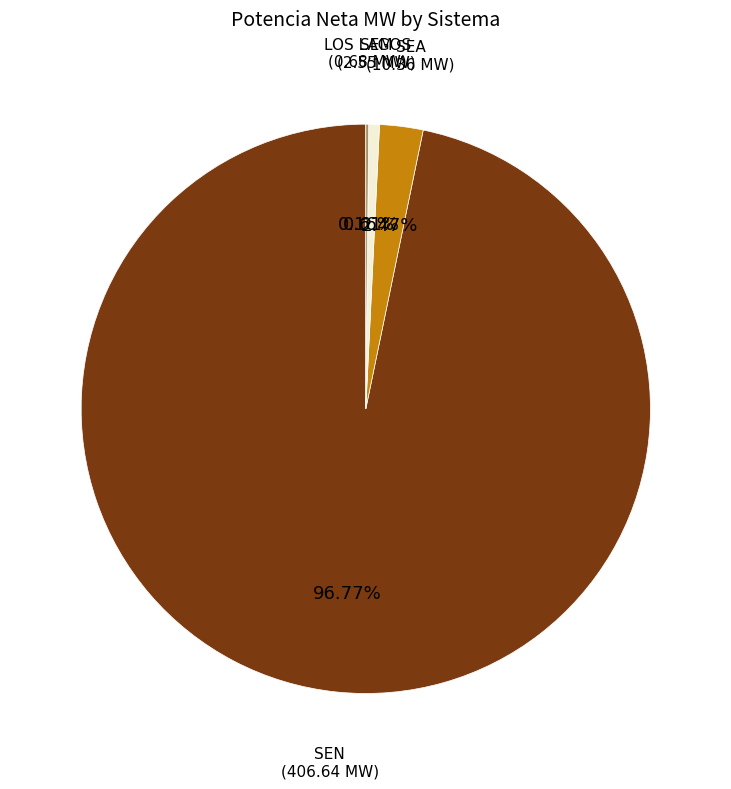

Which category has the biggest portion of the pie?

SEN